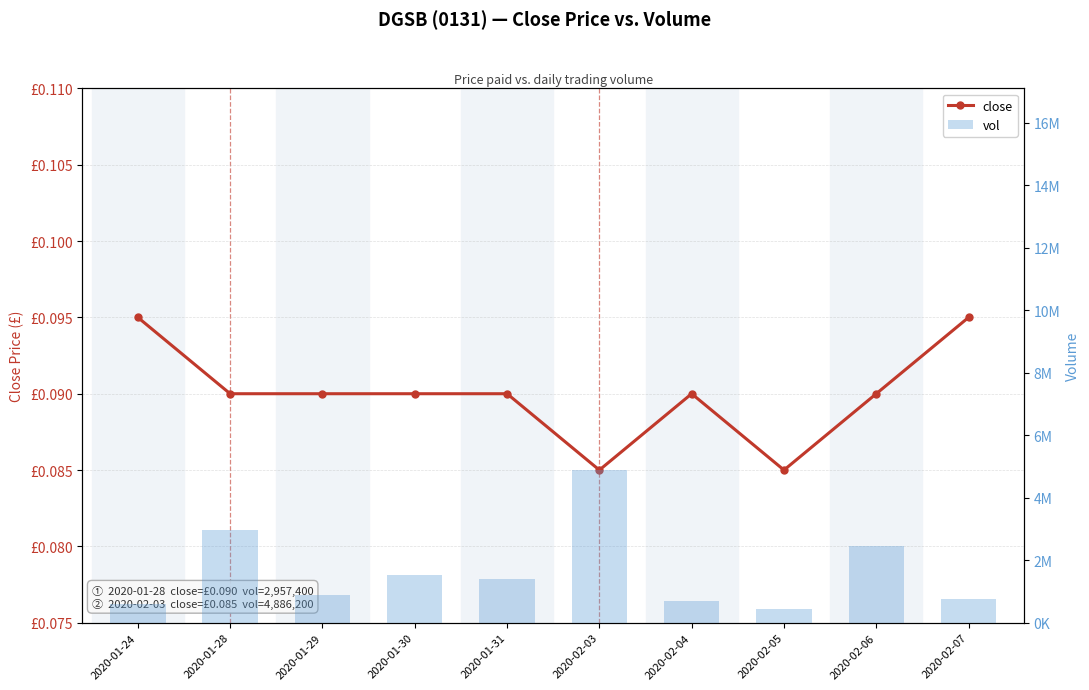

What is the spread (max minus min) of values at 2020-01-30?

1520899.9